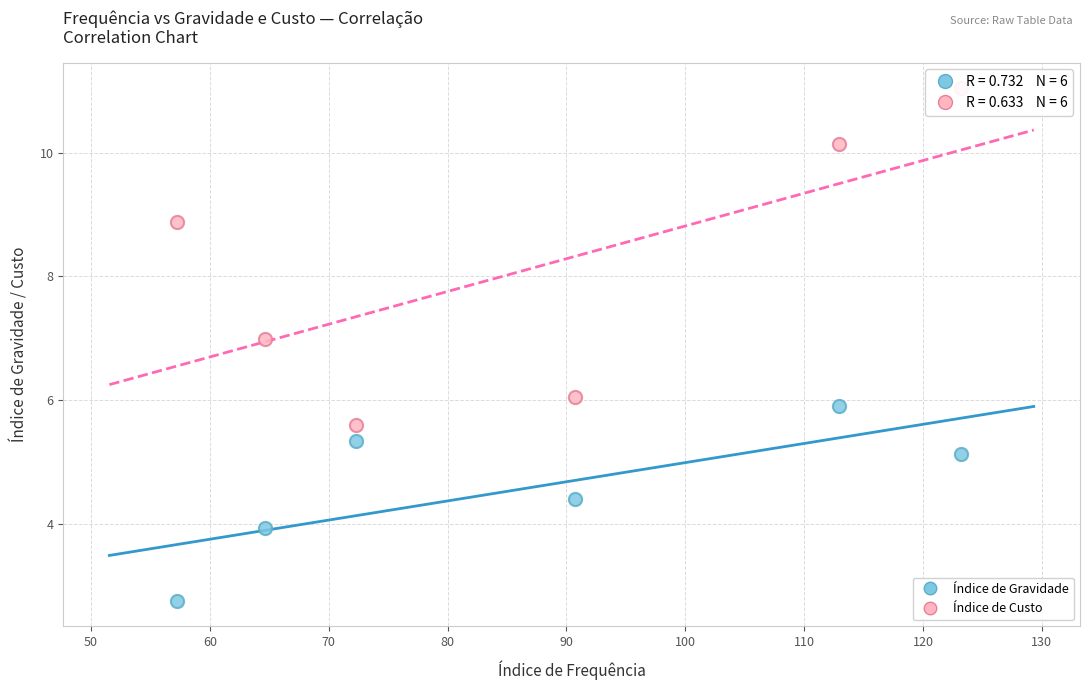

Across all data points, what is the range of Y values (max minus min)?

8.3